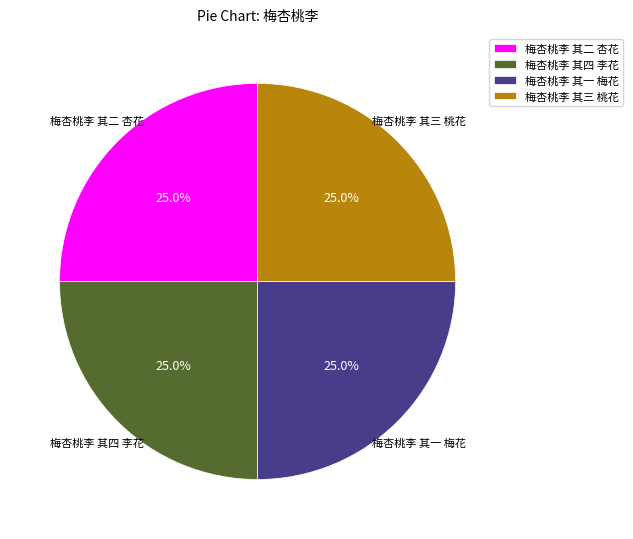

What percentage is NOT represented by 梅杏桃李 其一 梅花?

75.0%